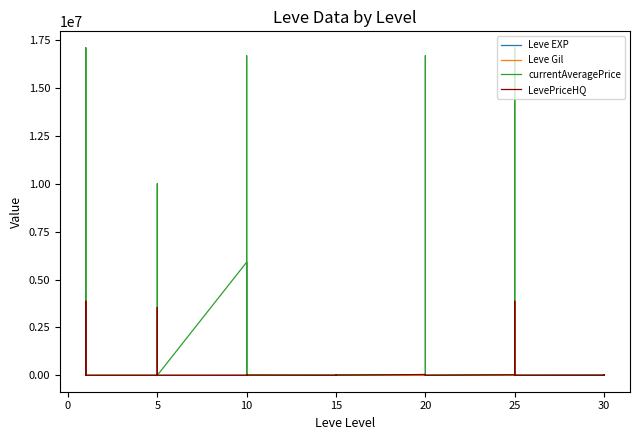

What is the value of the Leve EXP point at the 10th from the left?

3600.0